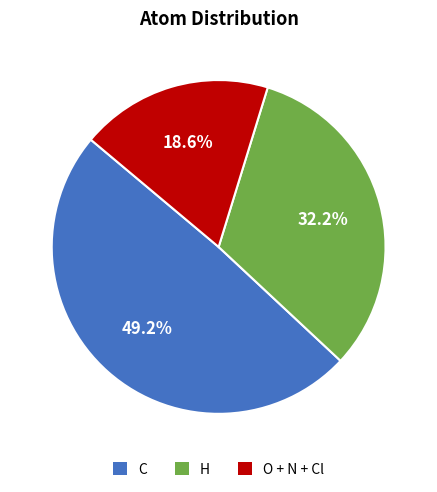

Rank the categories by value from highest to lowest.

C, H, O + N + Cl